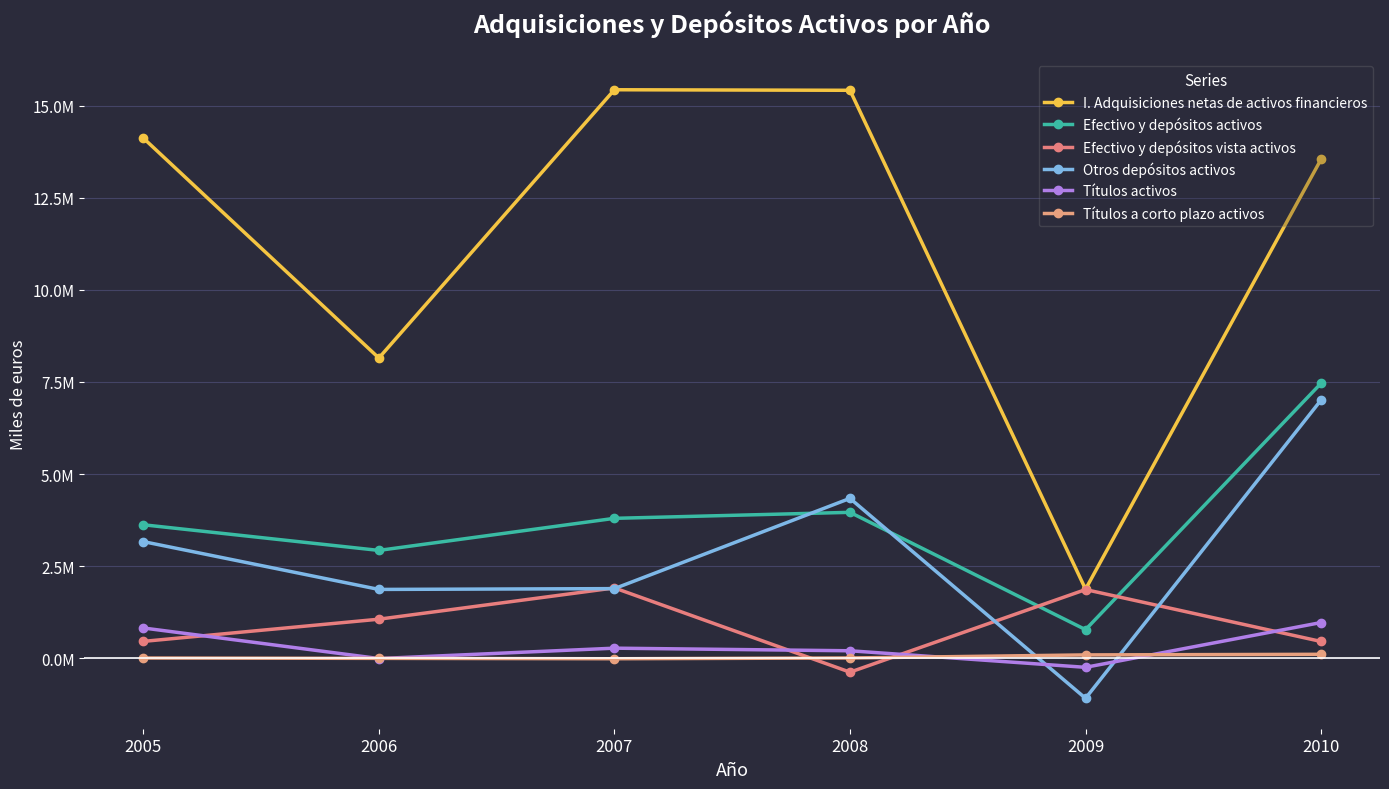

What are all the series names shown in the legend?

I. Adquisiciones netas de activos financieros, Efectivo y depósitos activos, Efectivo y depósitos vista activos, Otros depósitos activos, Títulos activos, Títulos a corto plazo activos